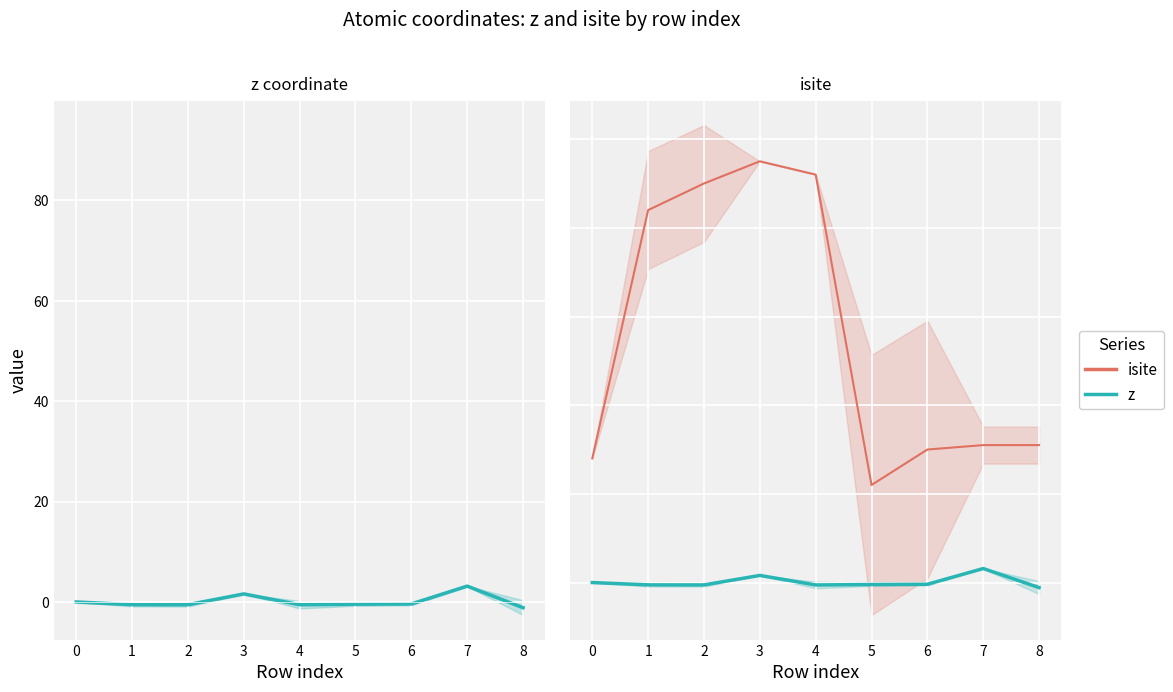

Which series has the widest spread of values?

isite